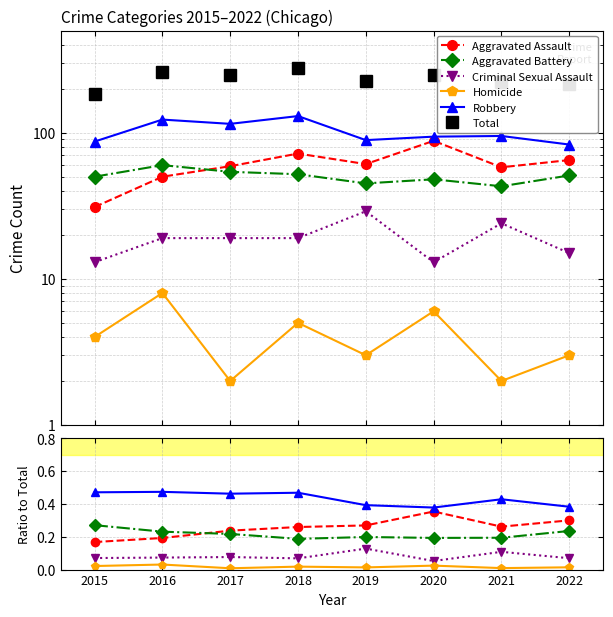

Reading right to left, what are all the values shown in this chart?

Aggravated Assault: 2022=0.3	2021=0.3	2020=0.4	2019=0.3	2018=0.3	2017=0.2	2016=0.2	2015=0.2
Aggravated Battery: 2022=0.2	2021=0.2	2020=0.2	2019=0.2	2018=0.2	2017=0.2	2016=0.2	2015=0.3
Criminal Sexual Assault: 2022=0.1	2021=0.1	2020=0.1	2019=0.1	2018=0.1	2017=0.1	2016=0.1	2015=0.1
Homicide: 2022=0.0	2021=0.0	2020=0.0	2019=0.0	2018=0.0	2017=0.0	2016=0.0	2015=0.0
Robbery: 2022=0.4	2021=0.4	2020=0.4	2019=0.4	2018=0.5	2017=0.5	2016=0.5	2015=0.5
Total: 2022=217.0	2021=222.0	2020=249.0	2019=227.0	2018=278.0	2017=249.0	2016=260.0	2015=185.0